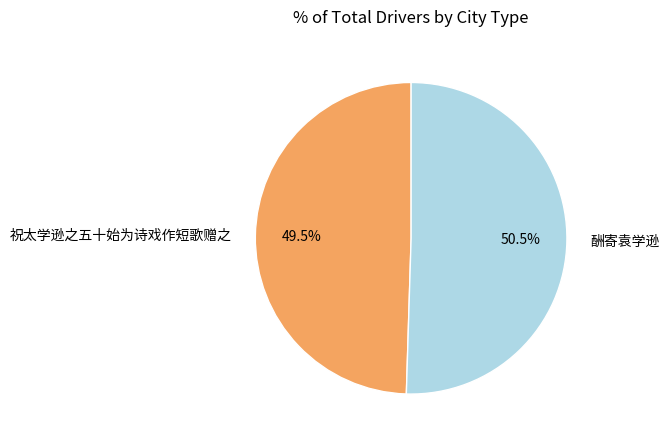

Approximately how many times larger is the value at 酬寄袁学逊 compared to 祝太学逊之五十始为诗戏作短歌赠之?

1.0